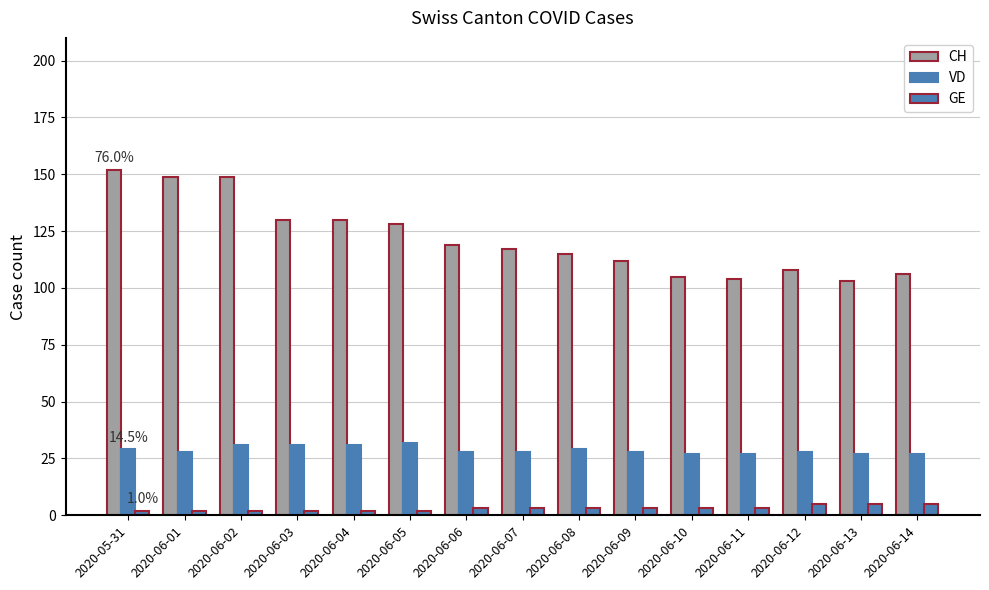

At how many categories does at least one series exceed 97?

15